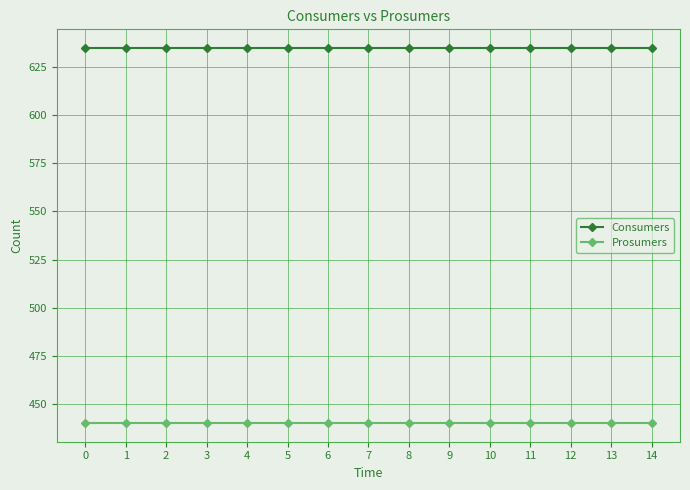

What is the sum of all Consumers values?

9525